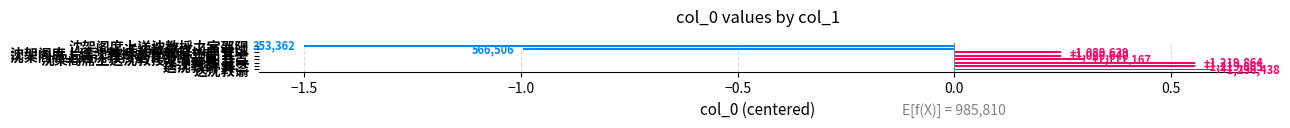

Are the bars grouped side by side (vs. stacked)?

No